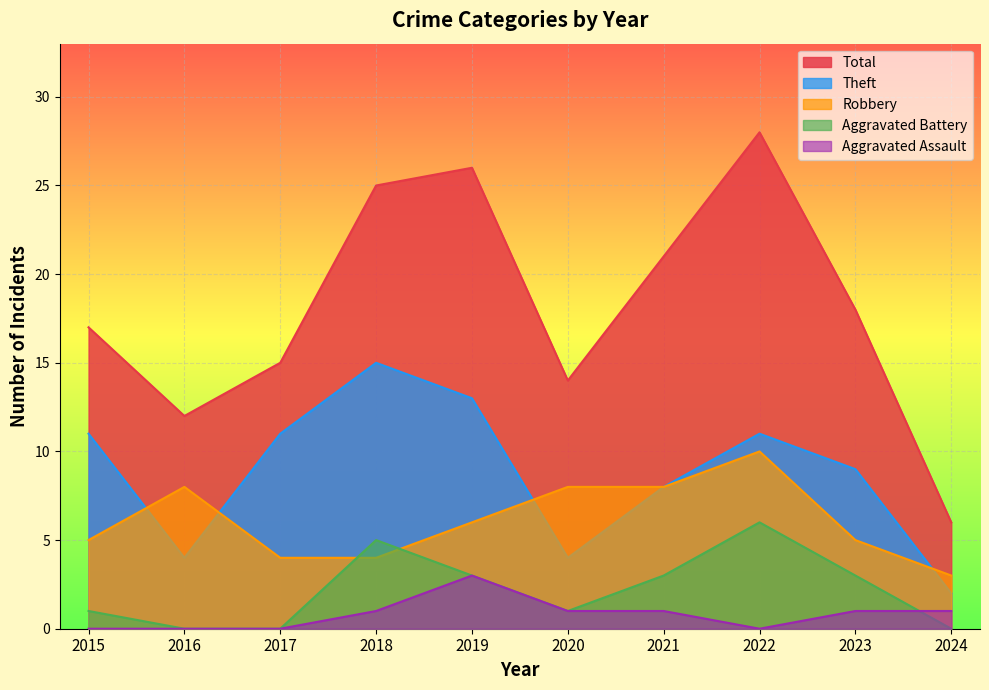

Is the value of Aggravated Assault at 2016 greater than the value of Total at 2023?

No